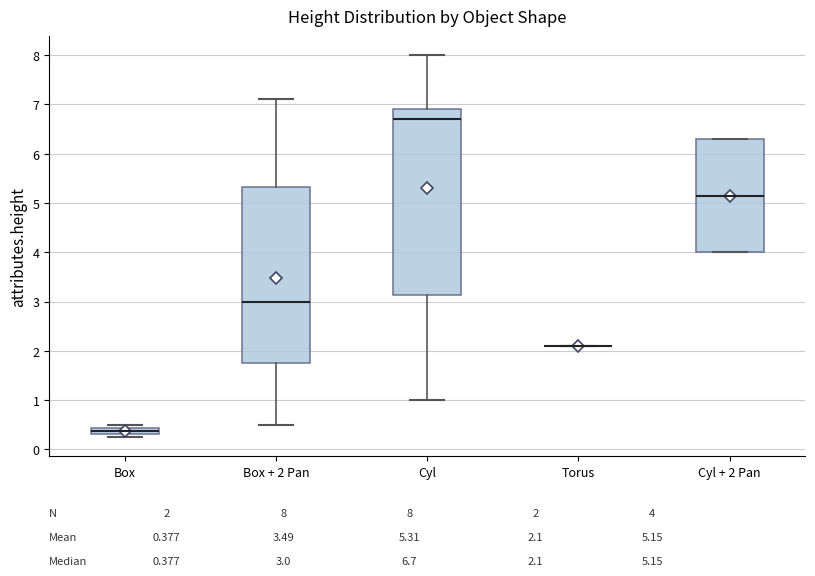

Comparing the boxes themselves (not the whiskers), which one is the tallest?

Cyl